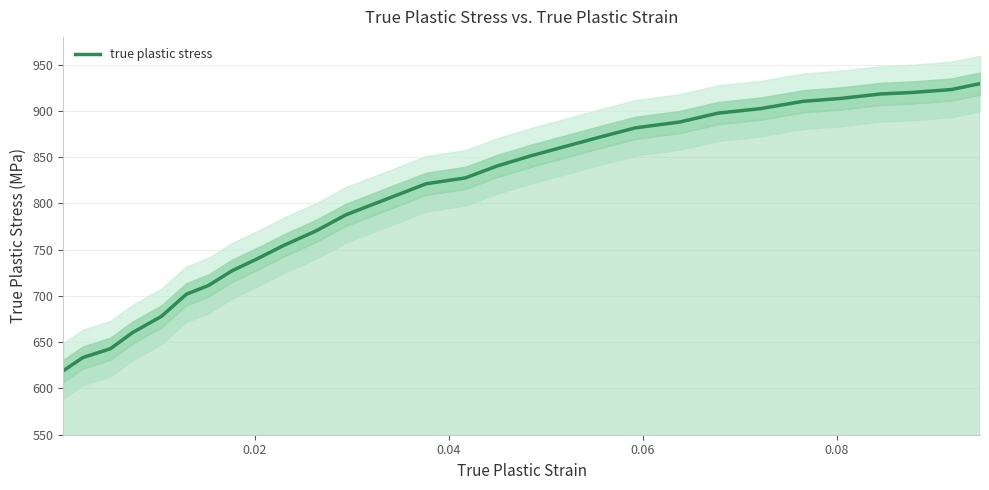

Count the number of values greater than 827.

15